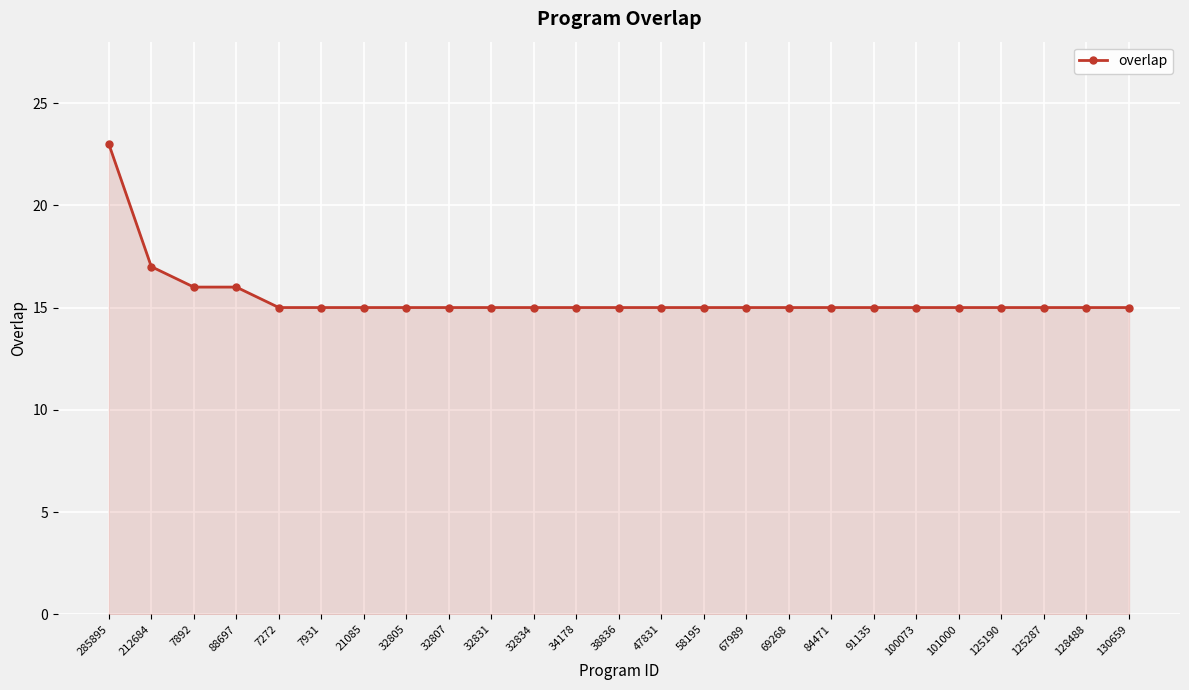

What value does the data have at 21085?

15